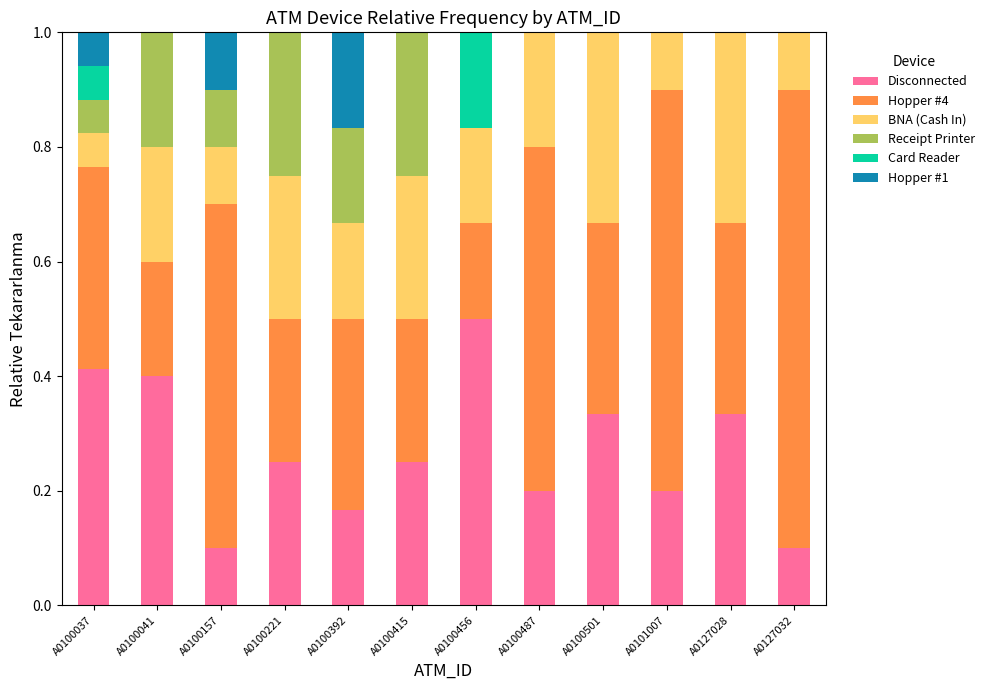

At which label does Disconnected reach its peak?

A0100456